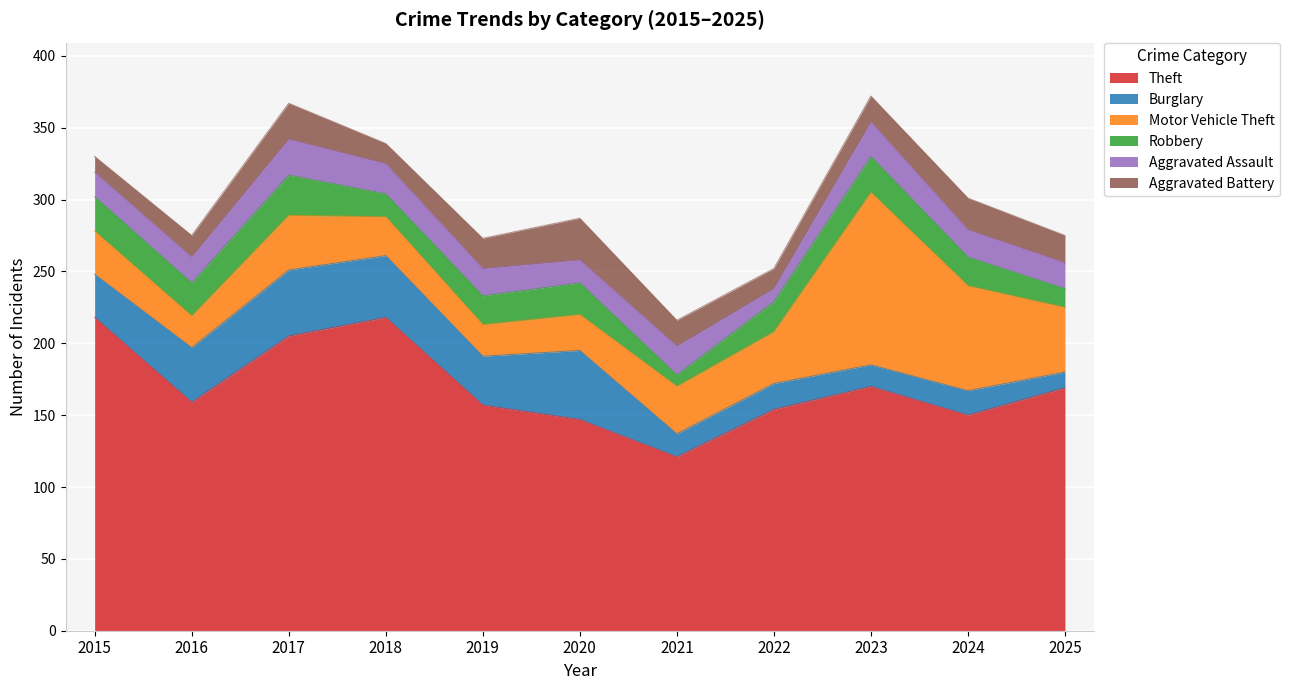

Which series contains the highest Y value?

Theft